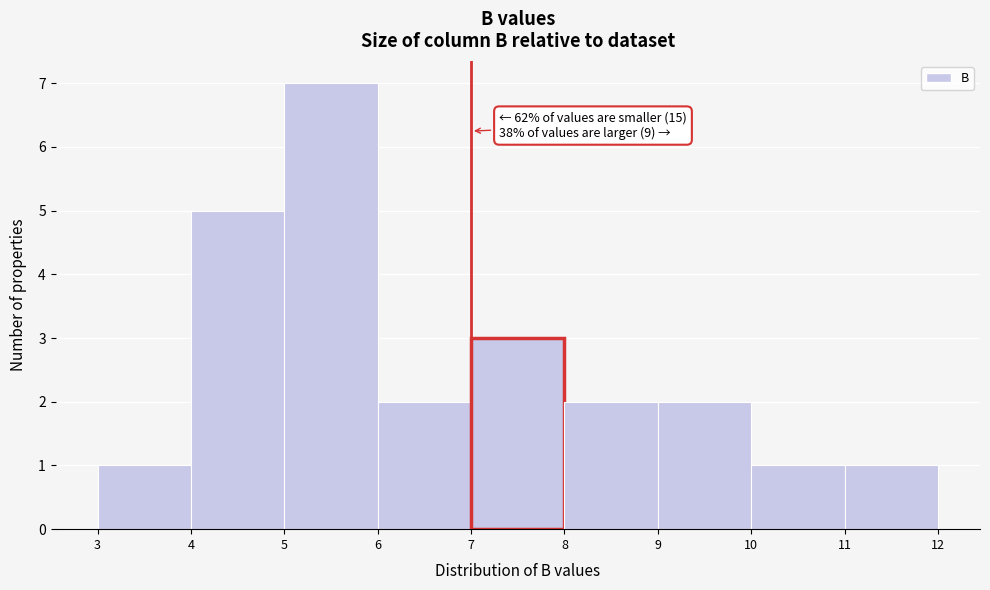

Which range on the x-axis has the tallest bar?

5 to 6